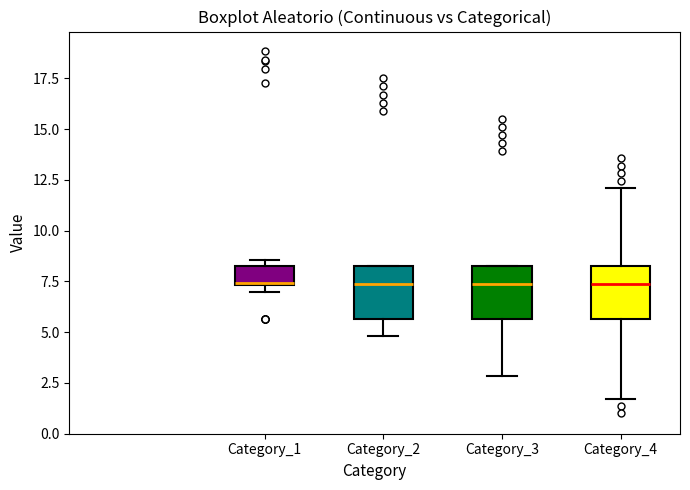

Reading left to right, transcribe this box plot: for each box, give where its median line is, the range the box spans, and where its two whiskers end, as read against the y-axis. The values are not printed on the chart, so give them approximately, as read against the axis.

Category_1: median 7.5, box 7.5 to 8.5, whiskers 7.0 to 8.5 (just above the box's upper edge)
Category_2: median 7.5, box 5.5 to 8.5, whiskers 5.0 to 8.5
Category_3: median 7.5, box 5.5 to 8.5, whiskers 3.0 to 8.5
Category_4: median 7.5, box 5.5 to 8.5, whiskers 1.5 to 12.0